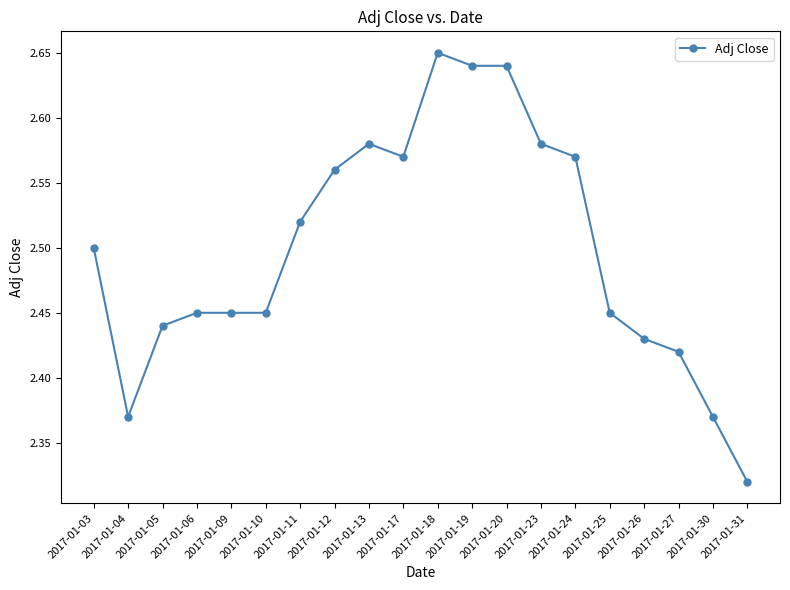

Between 2017-01-31 and 2017-01-06, which is larger?

2017-01-06